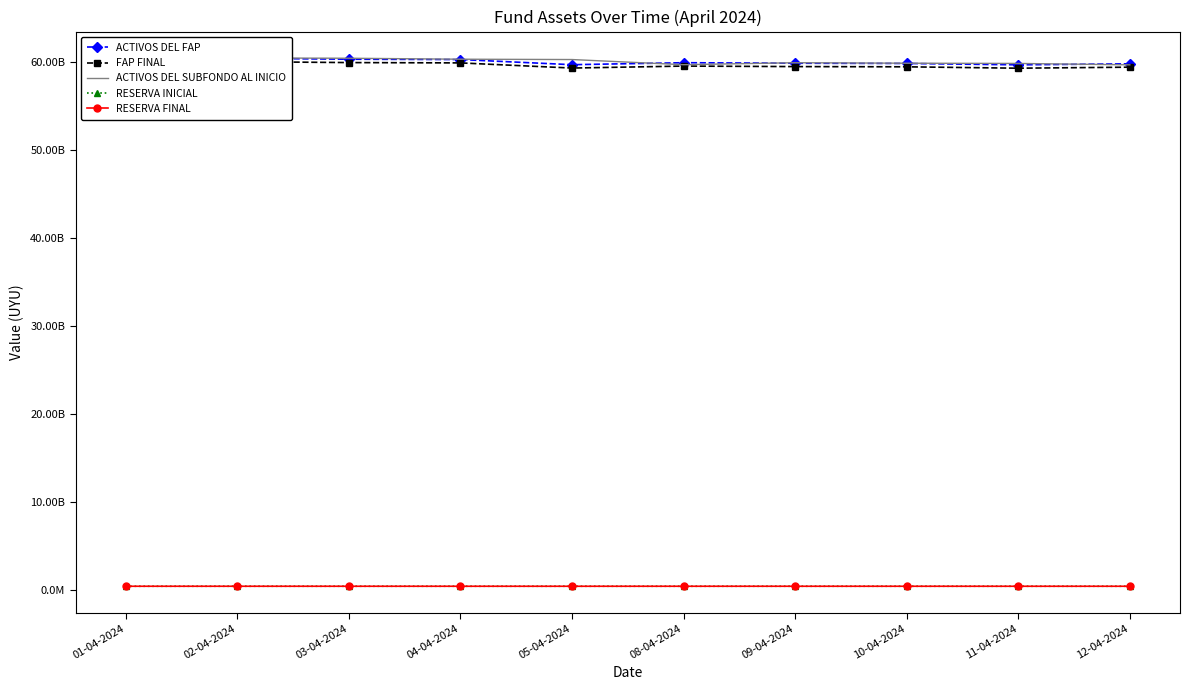

What is the sum of the FAP FINAL values at 04-04-2024 and 09-04-2024?

119432848840.0